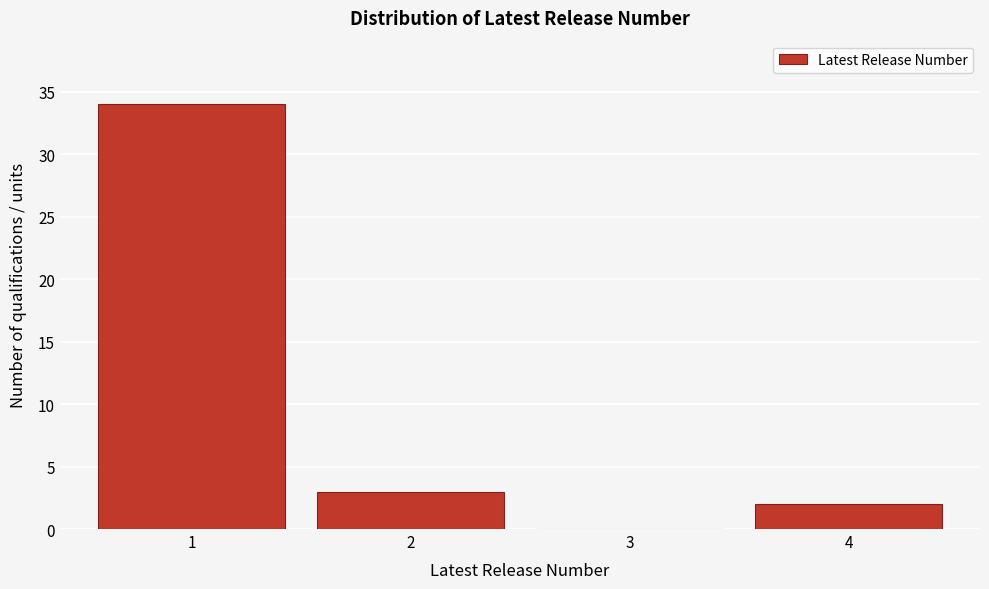

Reading left to right, transcribe all the data shown in this chart.

1=34	2=3	3=0	4=2